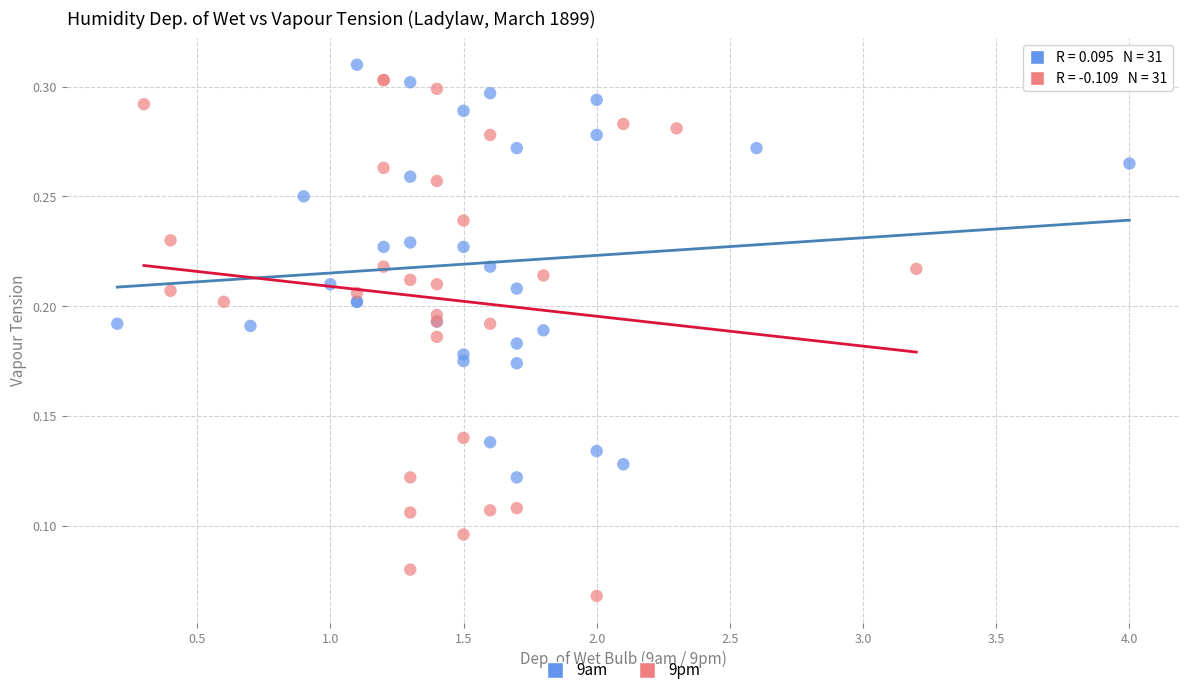

Which series contains the lowest Y value?

9pm